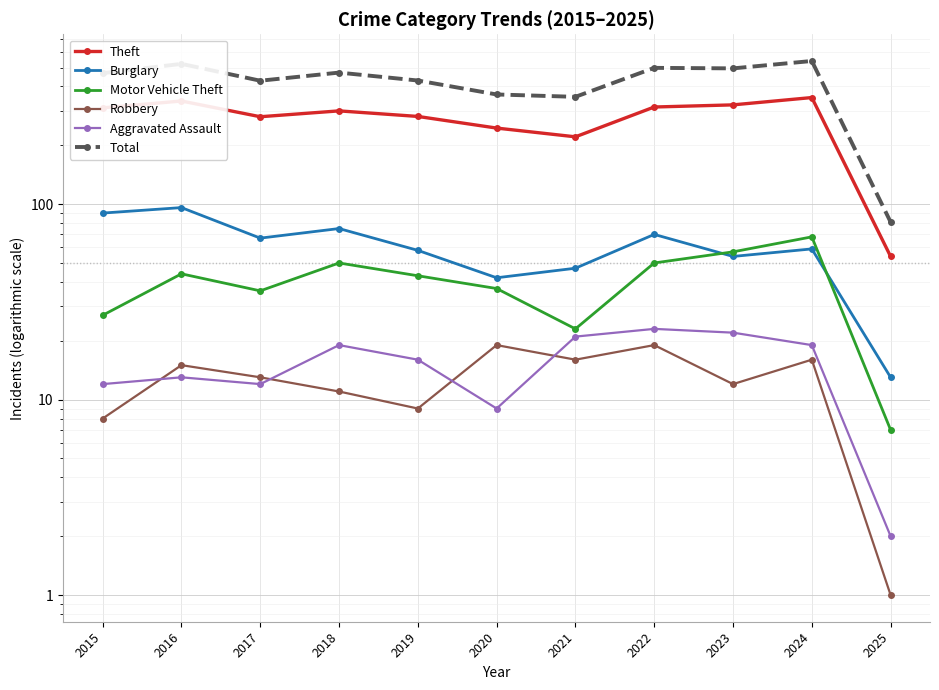

Rank the series by their maximum value, from highest to lowest.

Total, Theft, Burglary, Motor Vehicle Theft, Aggravated Assault, Robbery